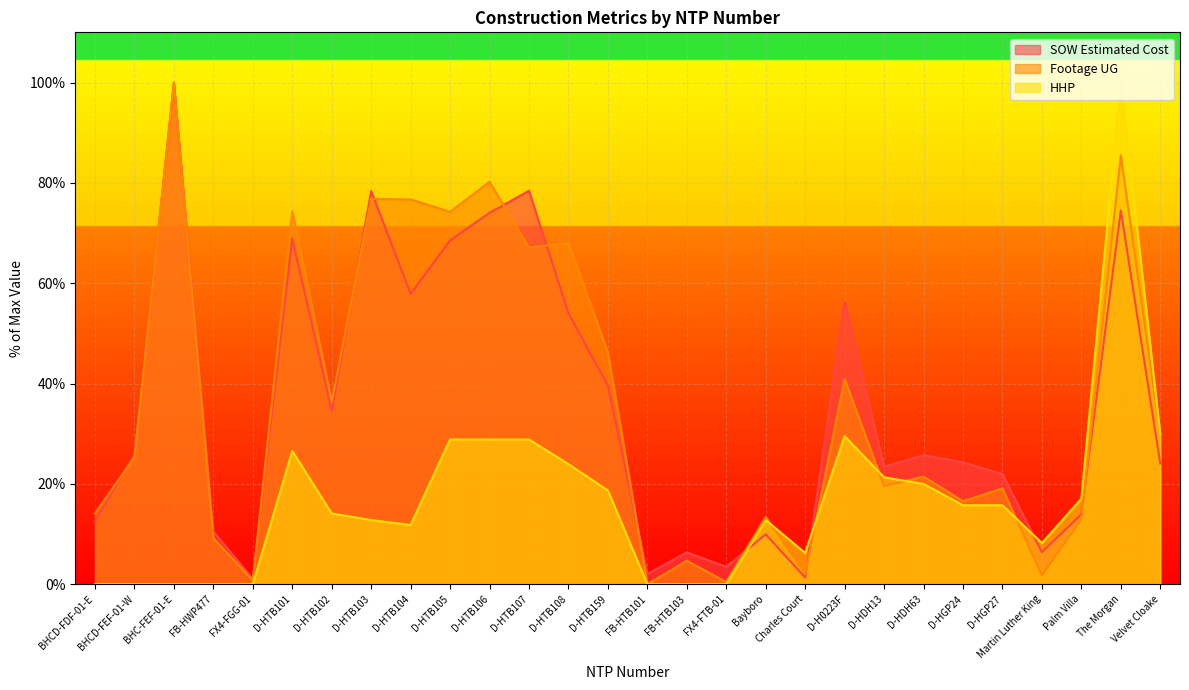

What is the approximate value of Footage UG at FB-HTB103?

4.7